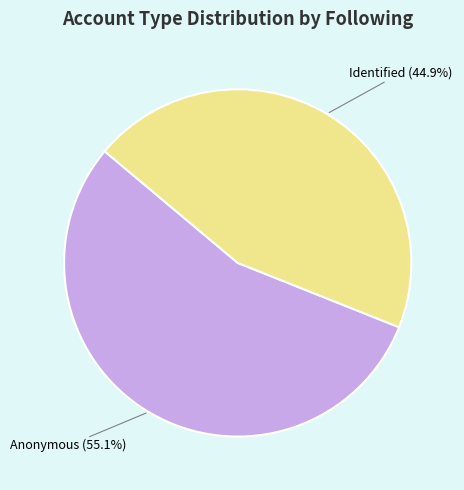

Rank the categories by value from highest to lowest.

Anonymous, Identified